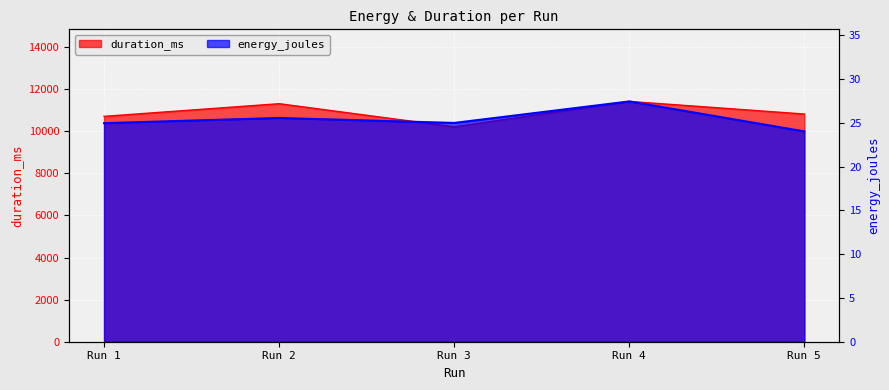

What is the spread (max minus min) of values at Run 1?

10687.1